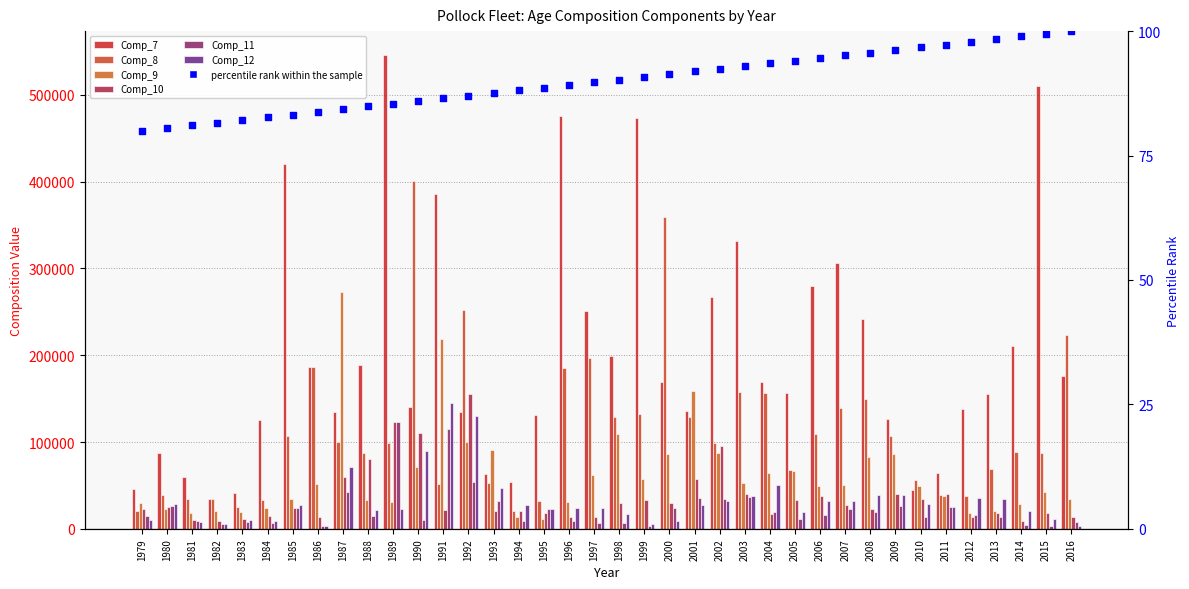

Which series has the largest total across all categories?

Comp_7